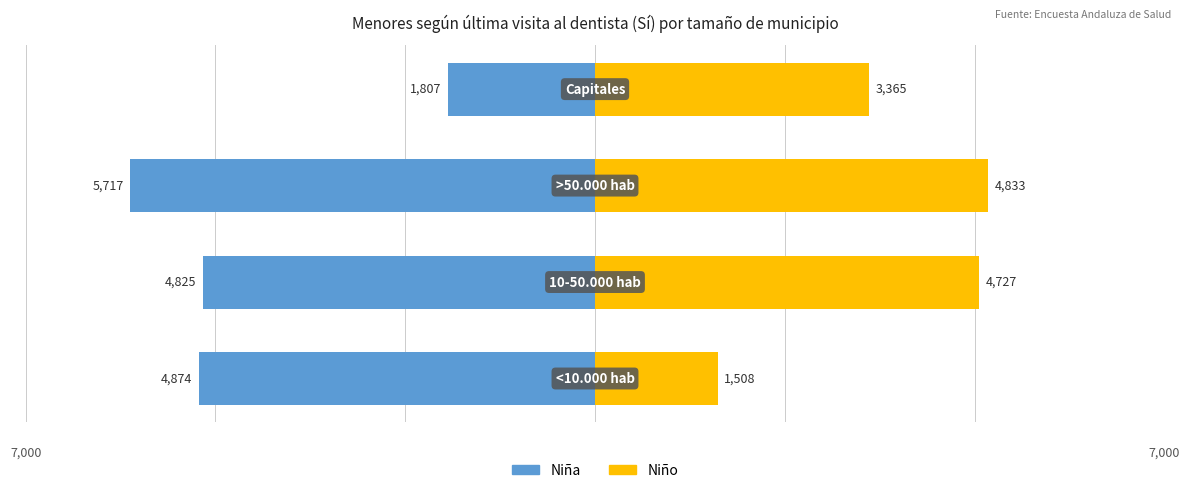

Reading right to left, transcribe all the data shown in this chart.

Niña: -1807	-5717	-4825	-4874
Niño: 3365	4833	4727	1508